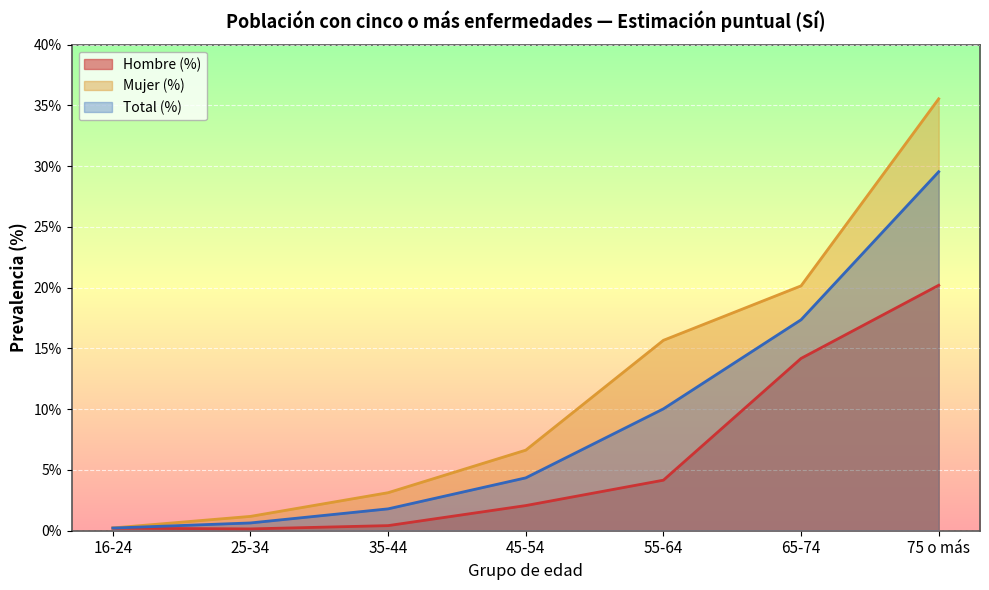

Rank the categories by Mujer (%) value from lowest to highest.

16-24, 25-34, 35-44, 45-54, 55-64, 65-74, 75 o más